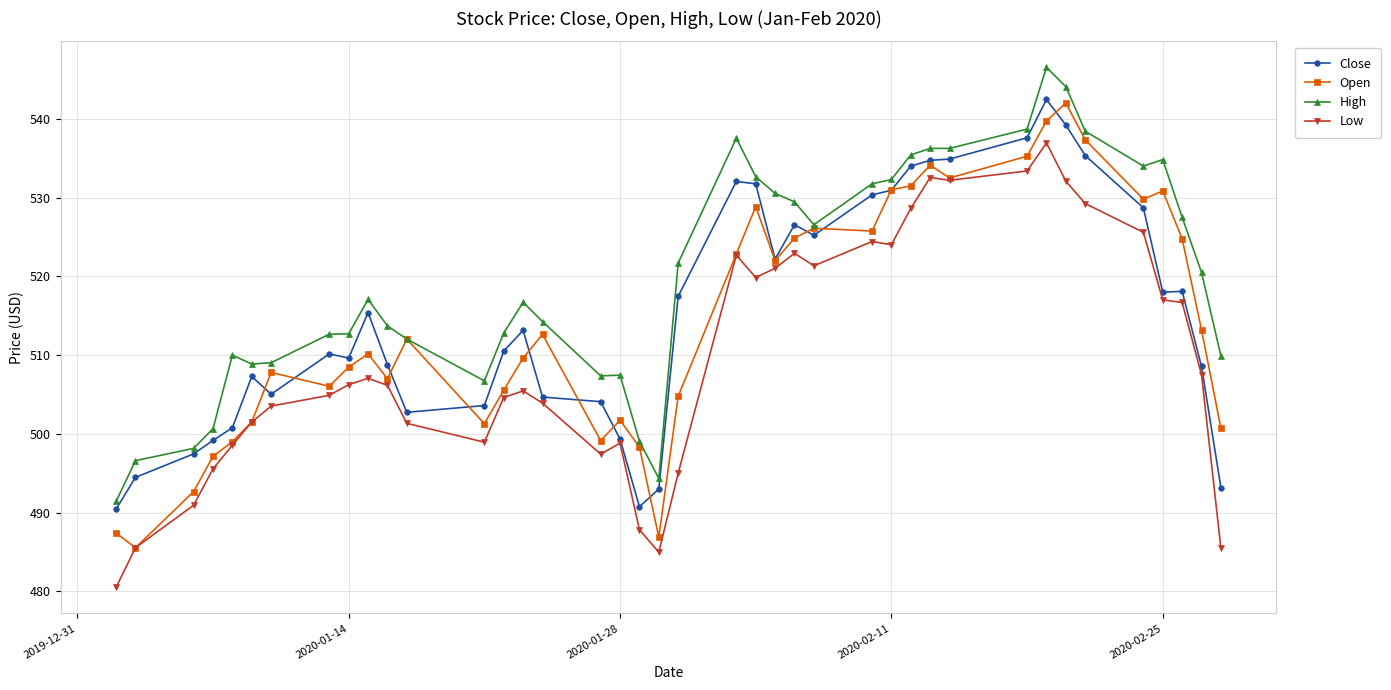

Which series has the widest spread of values?

Open